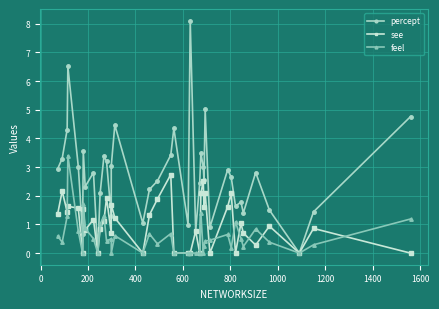

How many interior local valleys does the see series have?

12